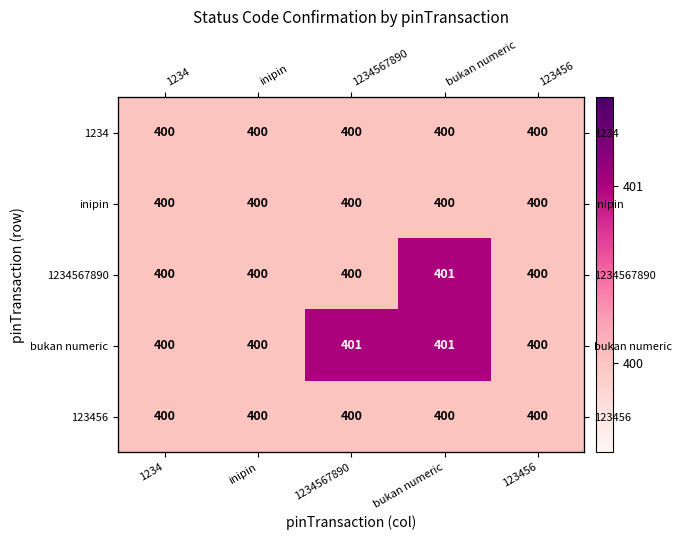

What is the approximate value of inipin at inipin?

400